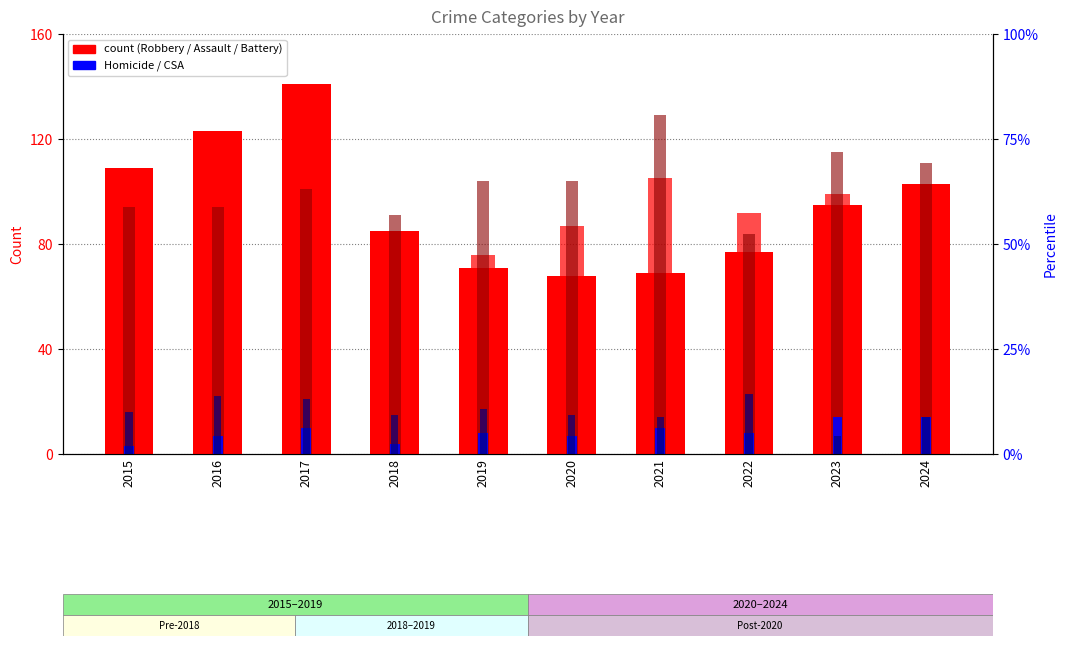

At how many categories does at least one series exceed 92?

8